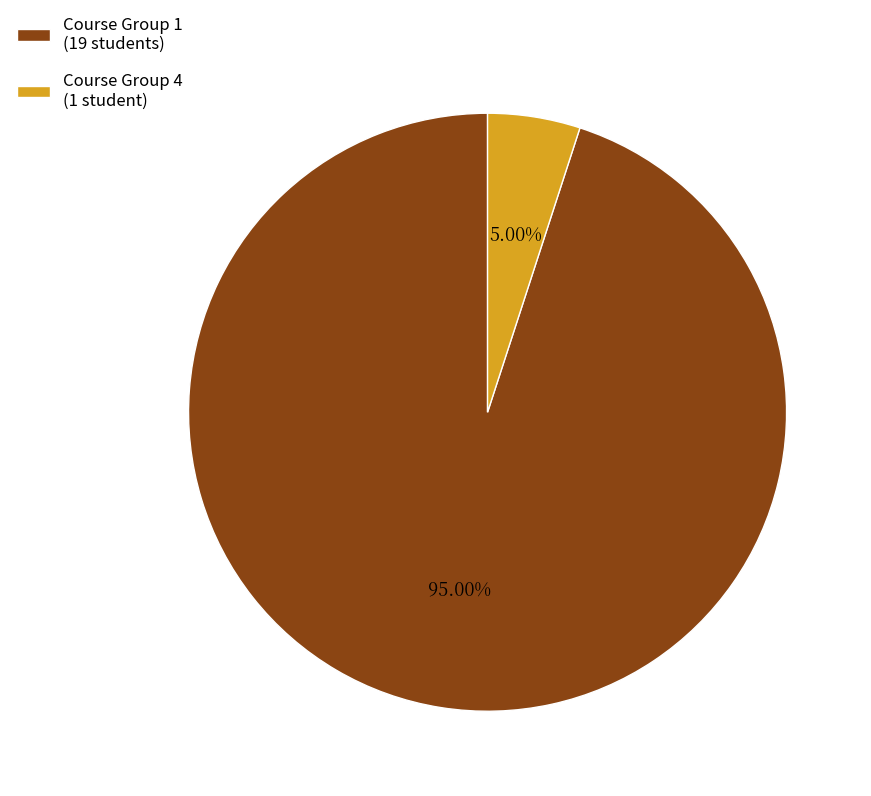

To the nearest percent, what portion does Course Group 1 represent?

95%